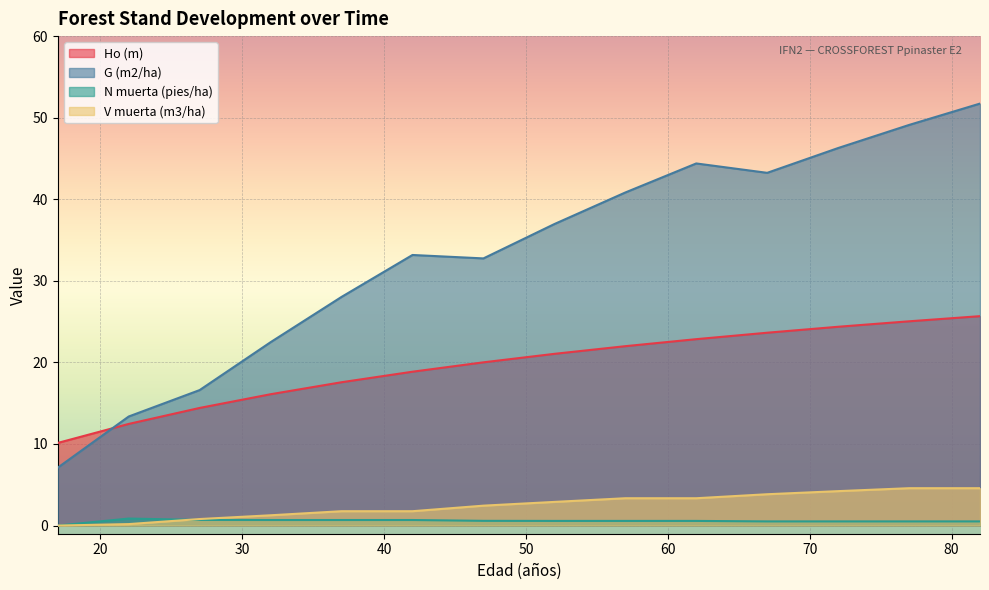

What is the total value across all series at 82?

82.5